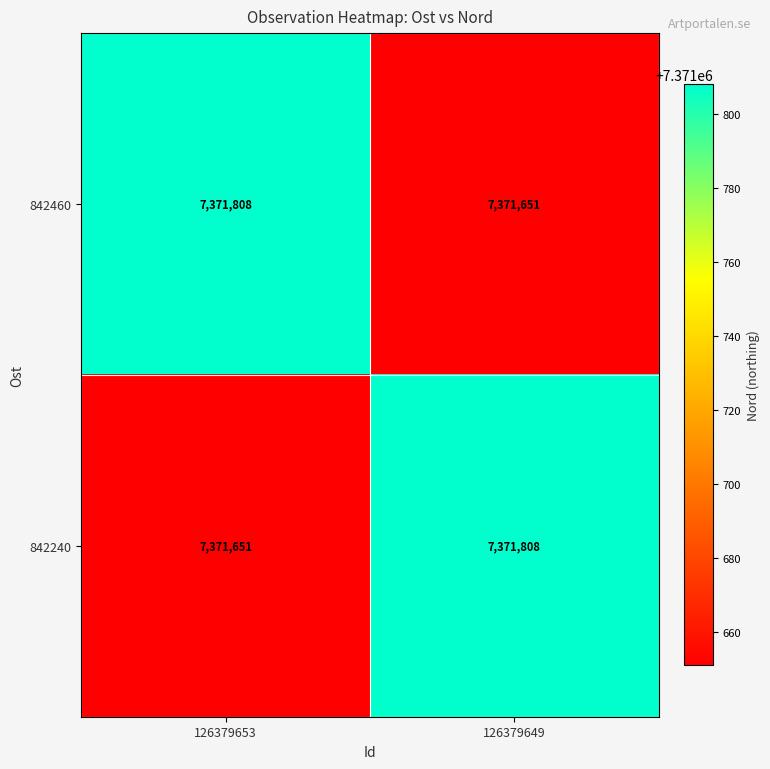

Reading left to right, what are all the values shown in this chart?

842460: 126379653=7371808	126379649=7371651
842240: 126379653=7371651	126379649=7371808